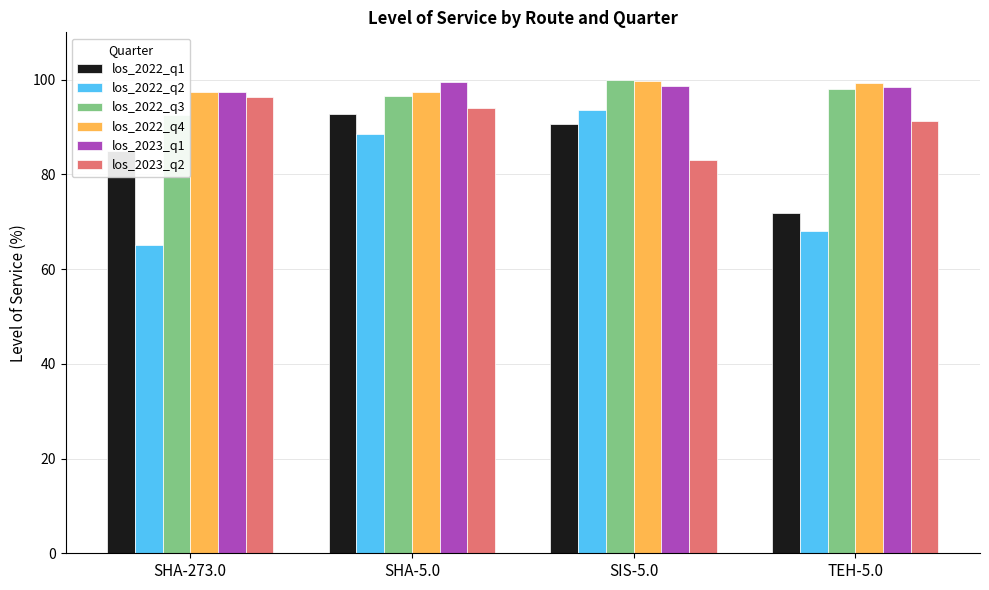

What is the highest value of the los_2022_q2 series?

93.6